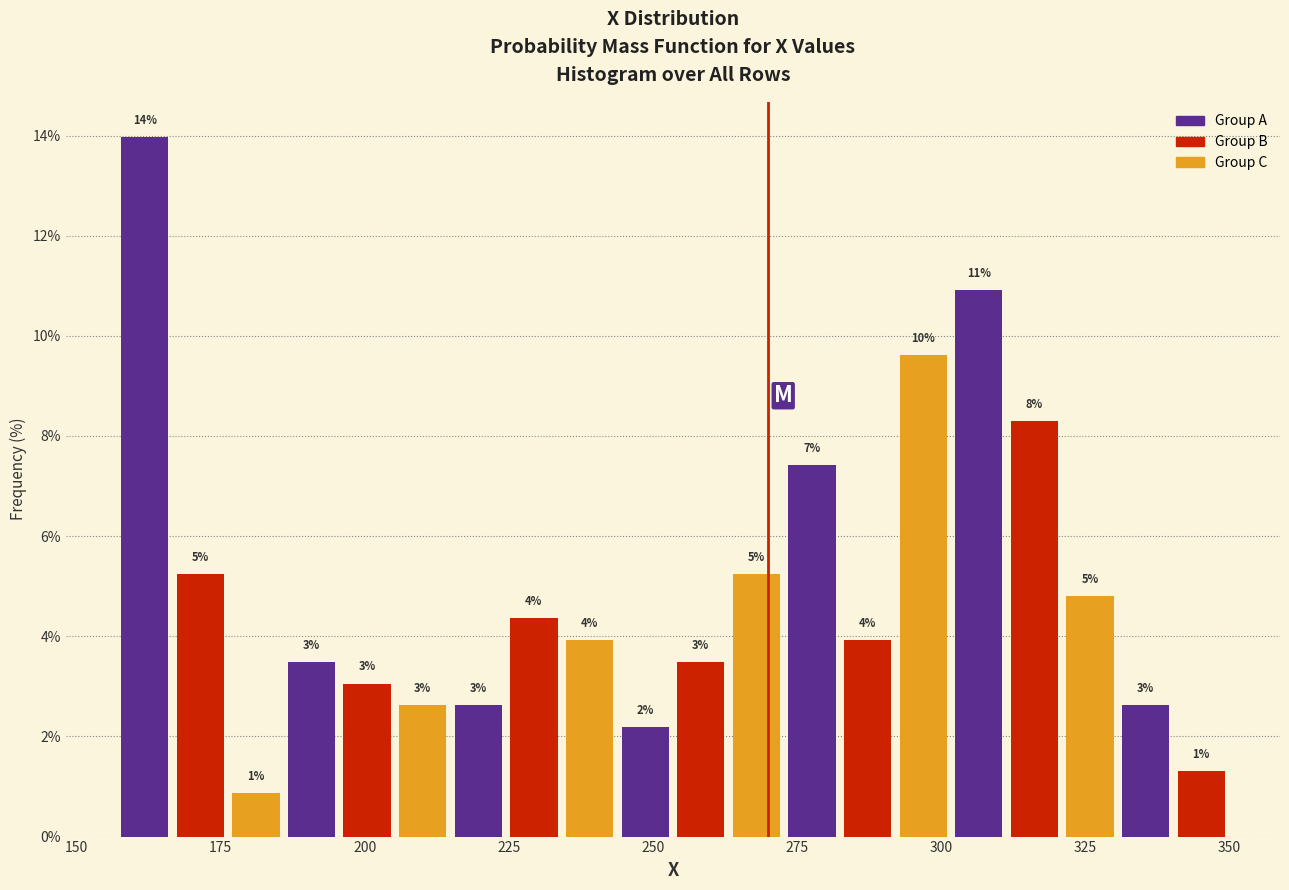

Read against the x-axis, roughly where is the centre of the tallest bar?

160